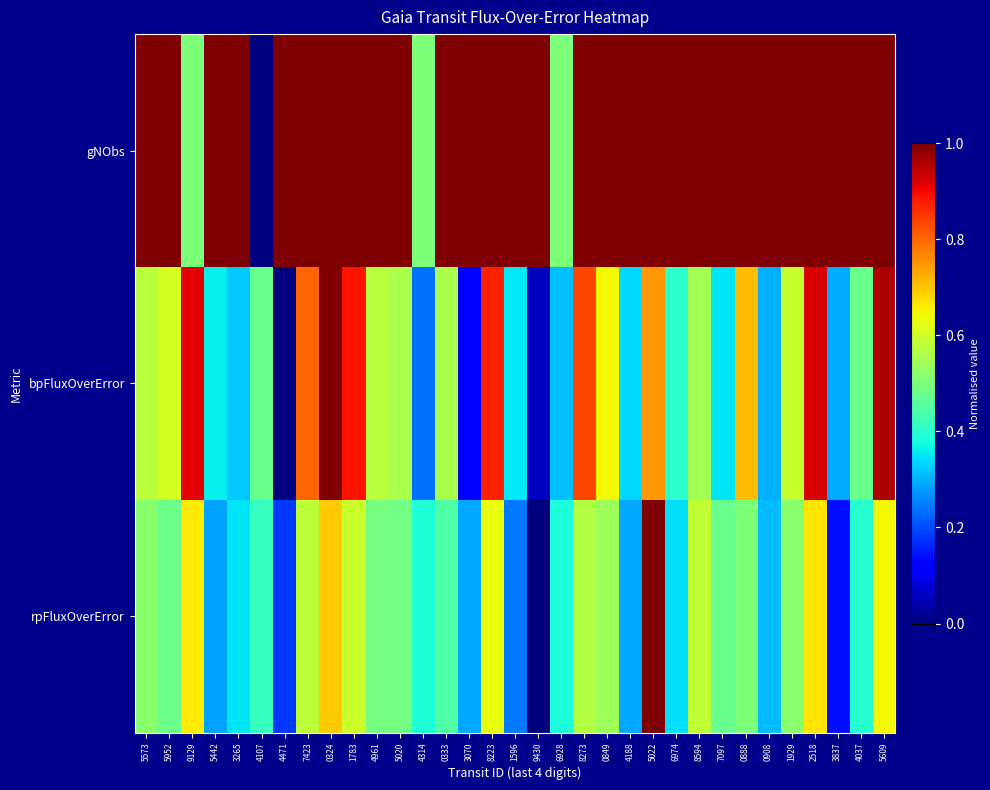

At how many categories does at least one series exceed 0?

33